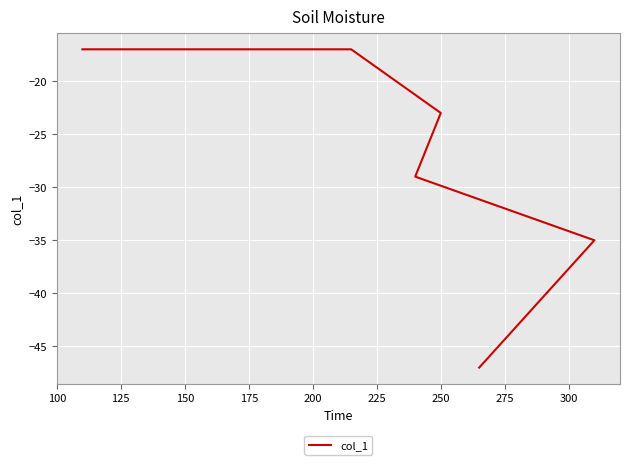

What is the difference between the maximum and minimum values?

30